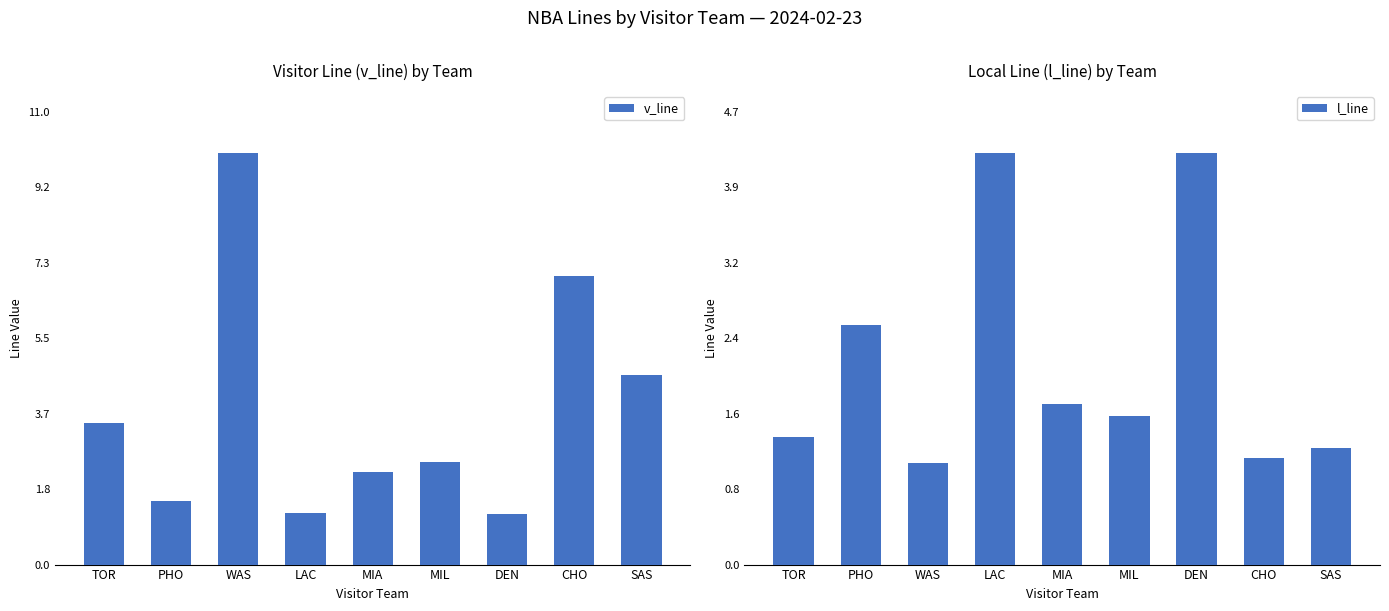

What is the label of the 6th bar from the left?

MIL